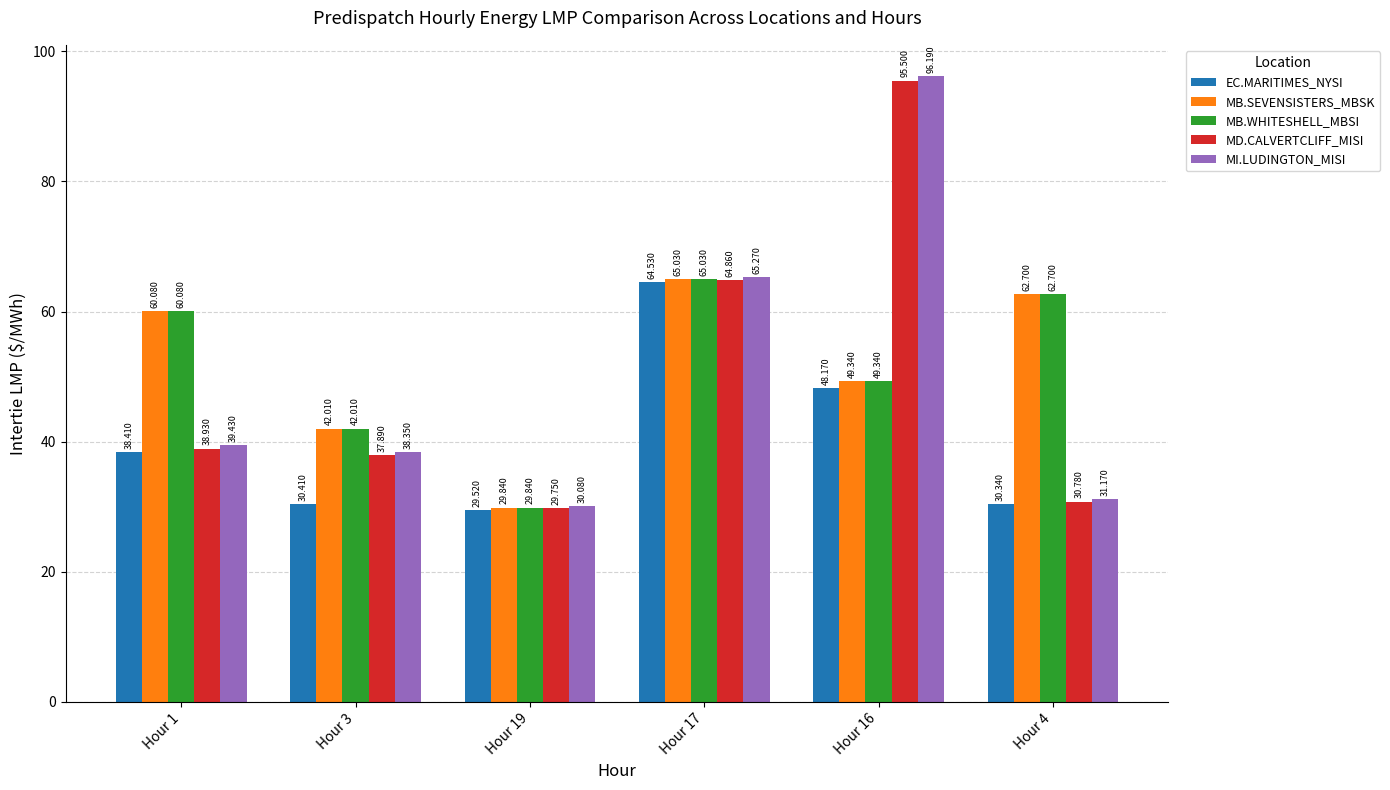

List the labels in order of MB.SEVENSISTERS_MBSK value, smallest first.

Hour 19, Hour 3, Hour 16, Hour 1, Hour 4, Hour 17